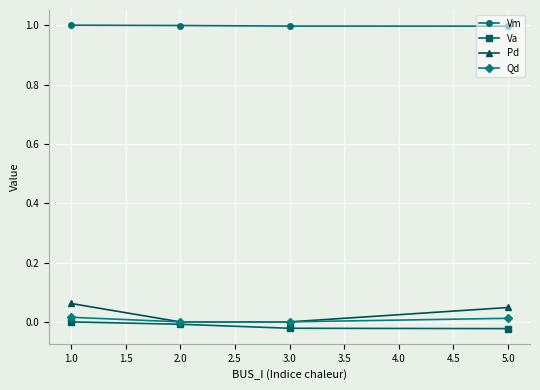

True or false: Va has more than 2 interior local peaks.

False